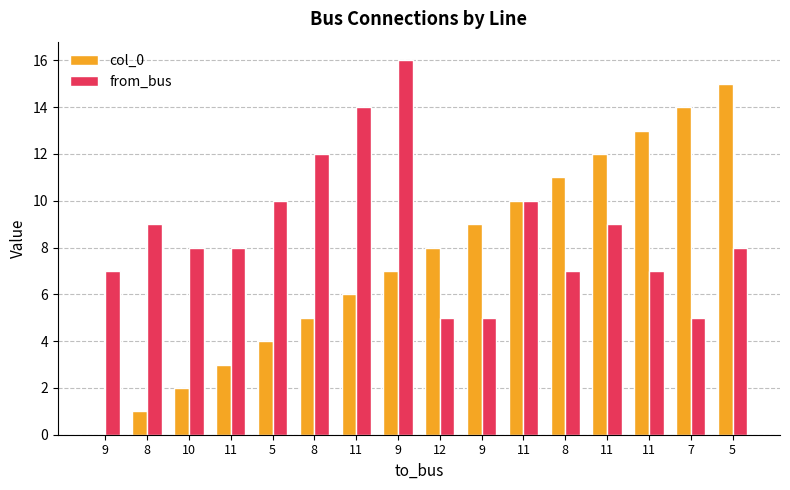

How many positive values does the col_0 series have?

15